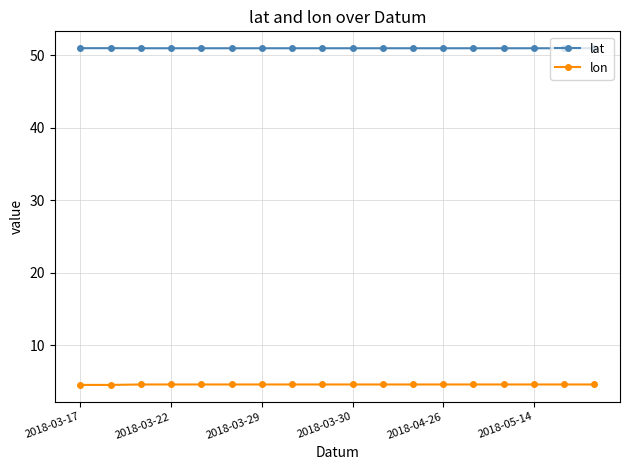

At how many categories does at least one series exceed 15?

18